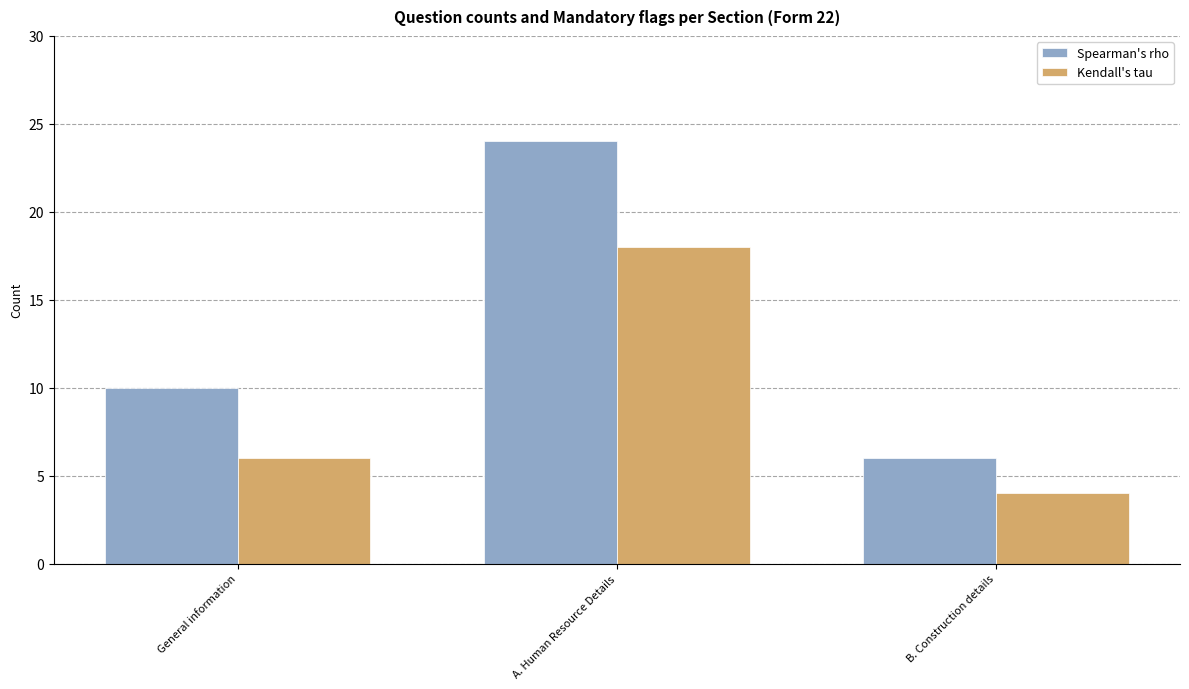

Read the Spearman's rho value at A. Human Resource Details, to the nearest 10.

20